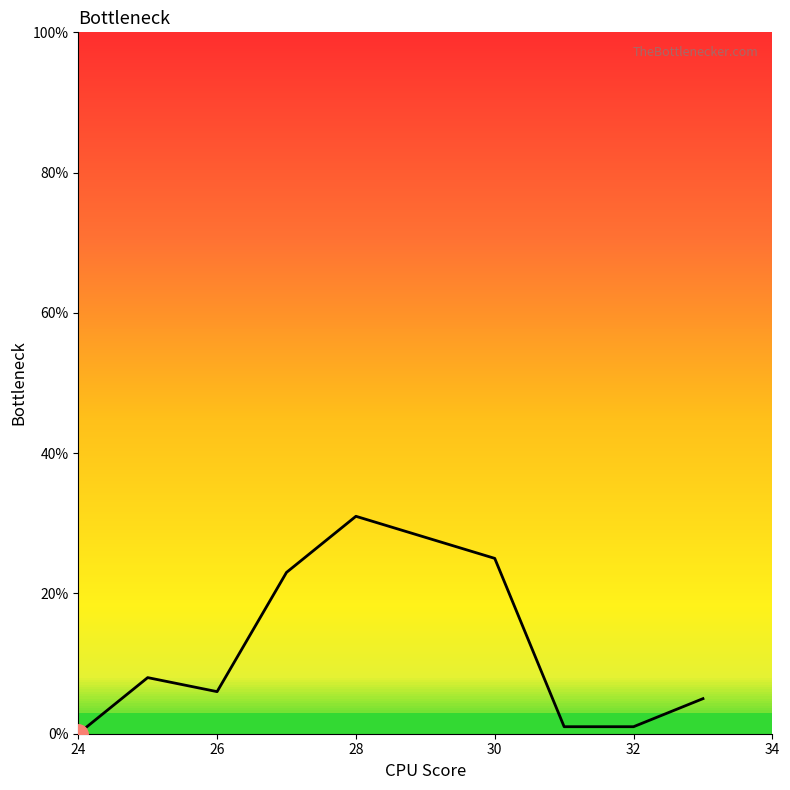

What is the difference between the values at 24 and 30?

23